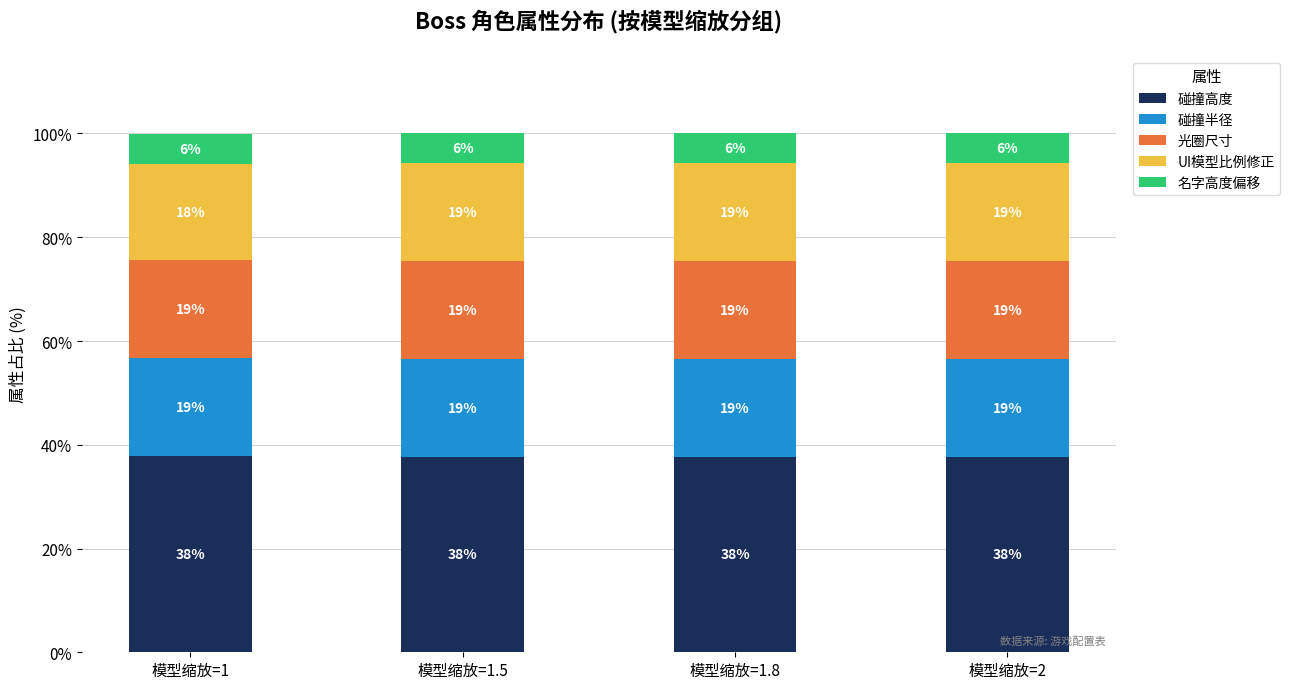

How many bars are there in total?

4